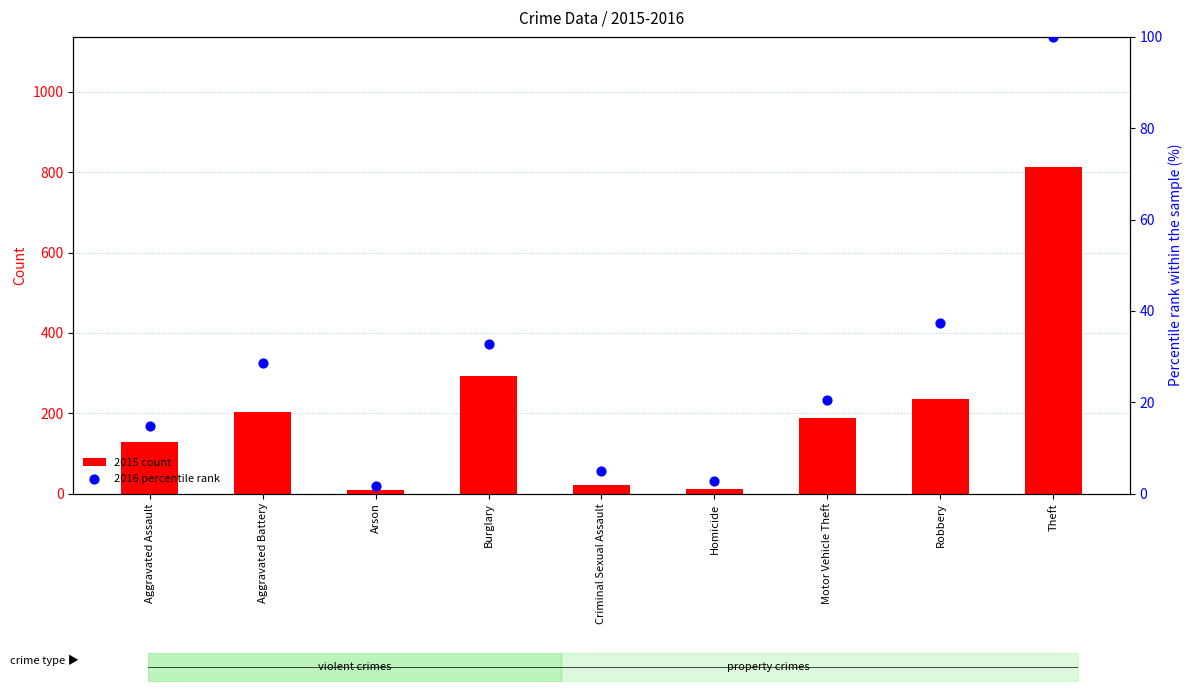

What are all the series names shown in the legend?

2015 count, 2016 percentile rank